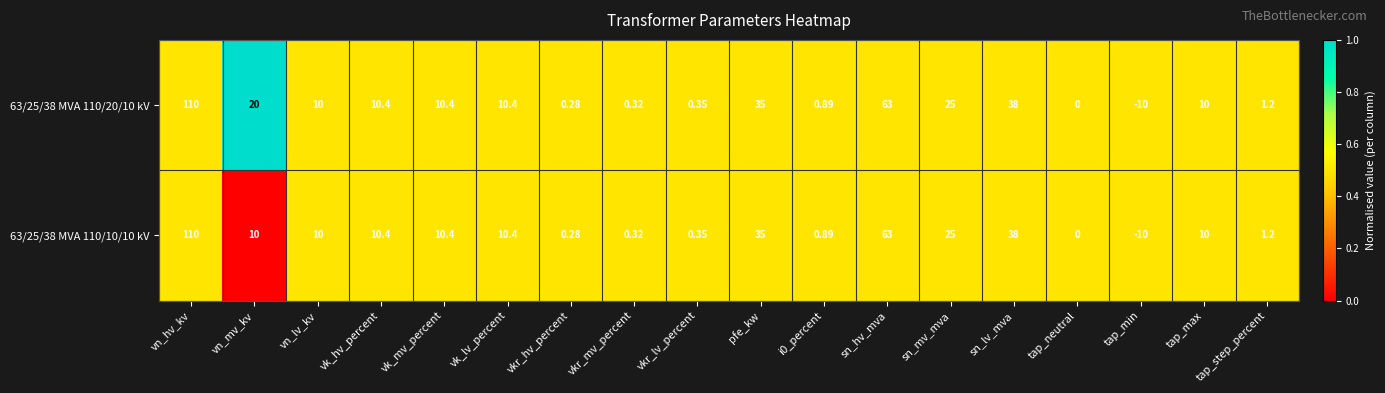

At which label does 63/25/38 MVA 110/10/10 kV first exceed 10?

vn_hv_kv